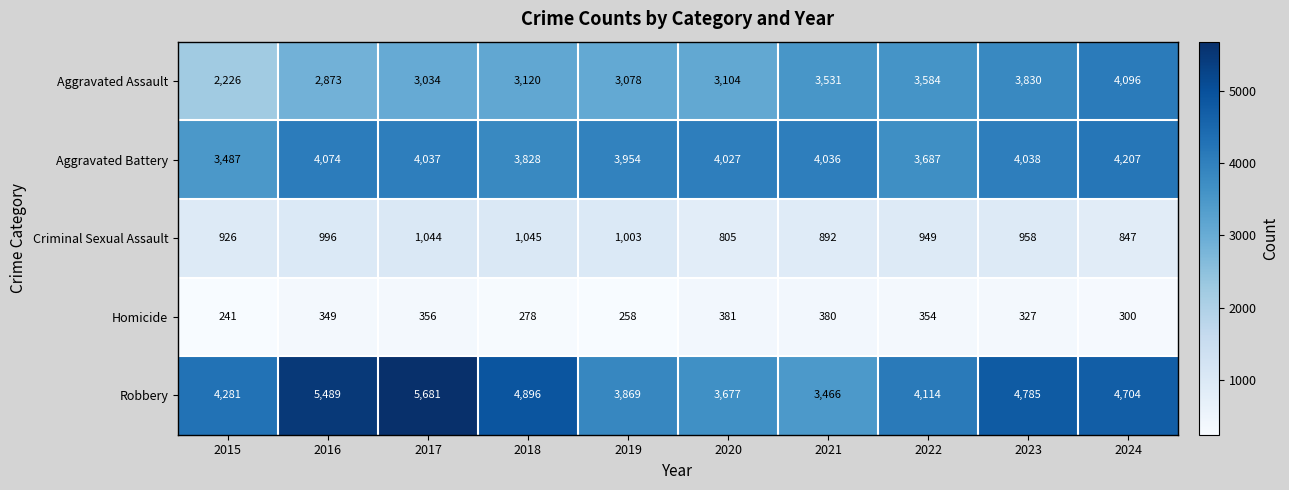

Which series has the largest total across all categories?

Robbery